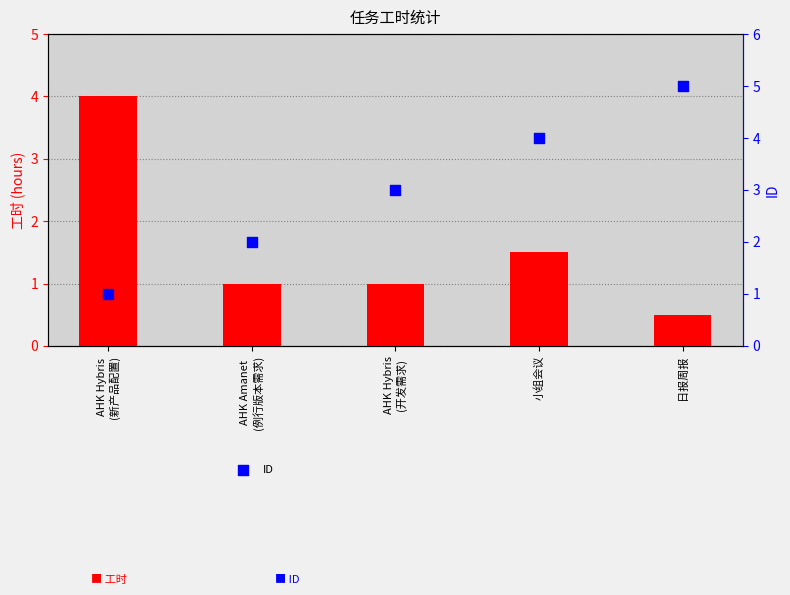

Which series has the largest total across all categories?

ID